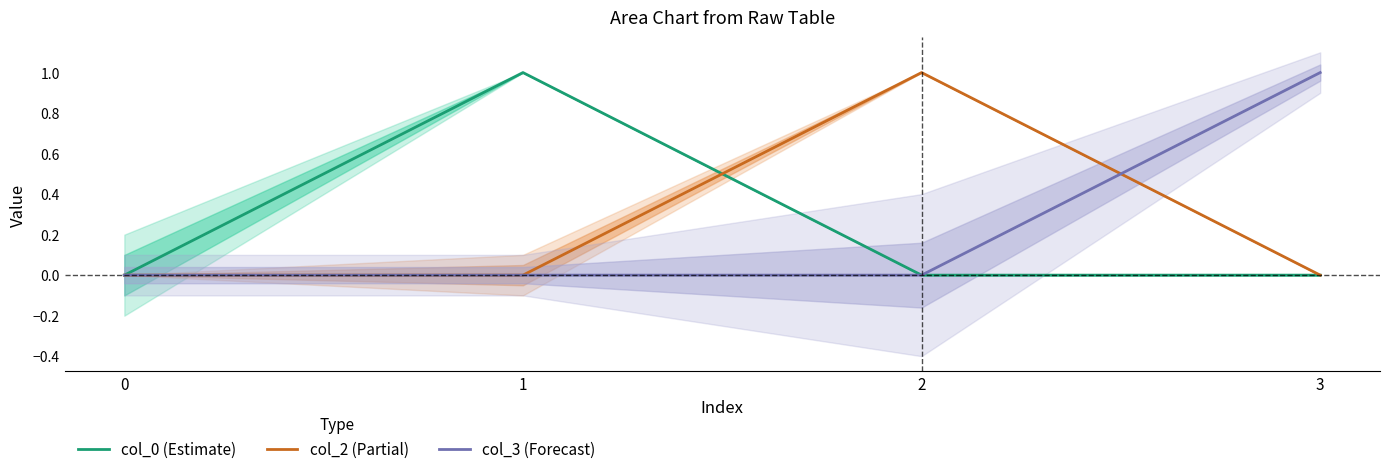

The col_3 (Forecast) series shows 0.6 at 3. True or false?

False